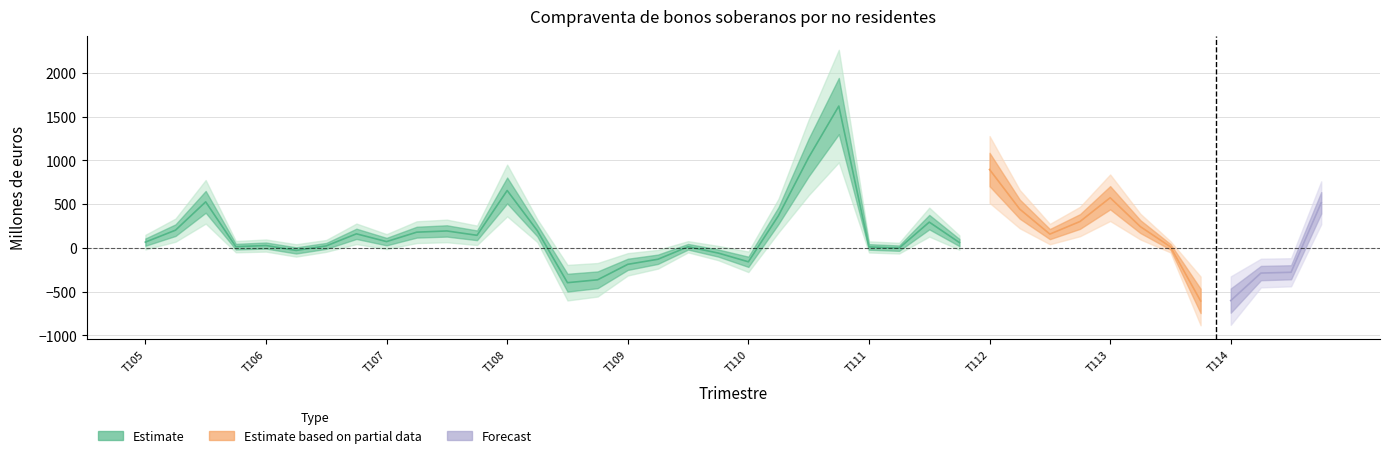

List the labels in order of value, smallest first.

T413, T114, T308, T408, T214, T314, T109, T110, T209, T409, T206, T211, T111, T313, T309, T405, T306, T106, T411, T105, T107, T407, T312, T406, T207, T307, T208, T205, T213, T311, T412, T210, T212, T414, T305, T113, T108, T112, T310, T410